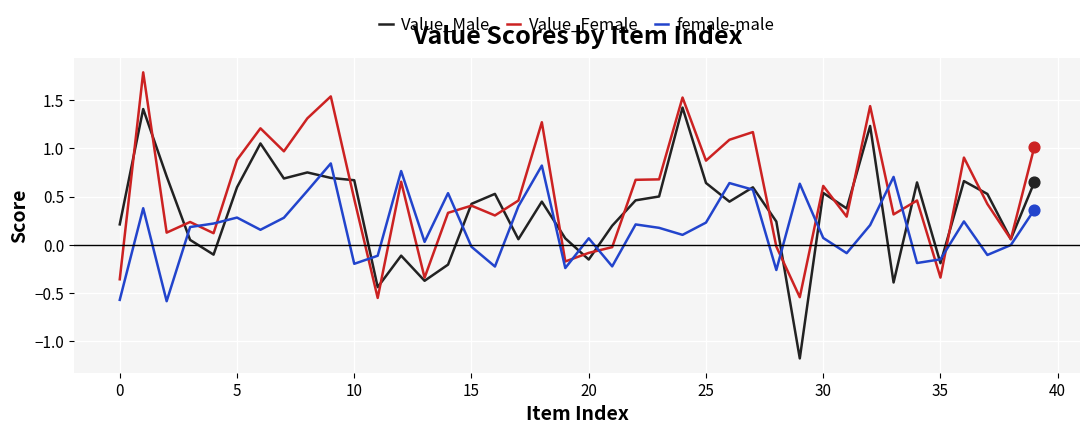

Which series has the widest spread of values?

Value_Male